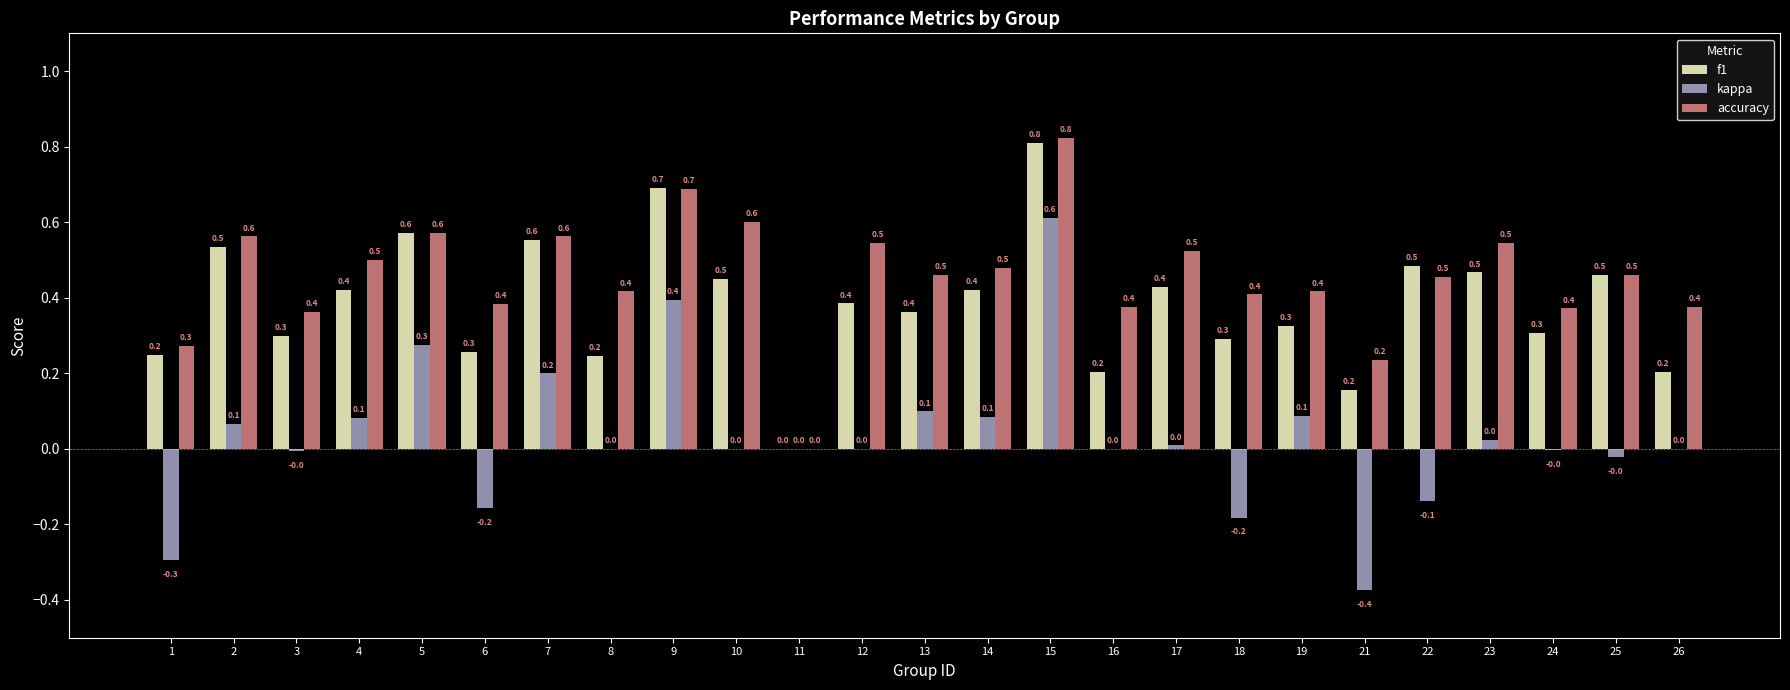

What is the spread (max minus min) of values at 13?

0.4